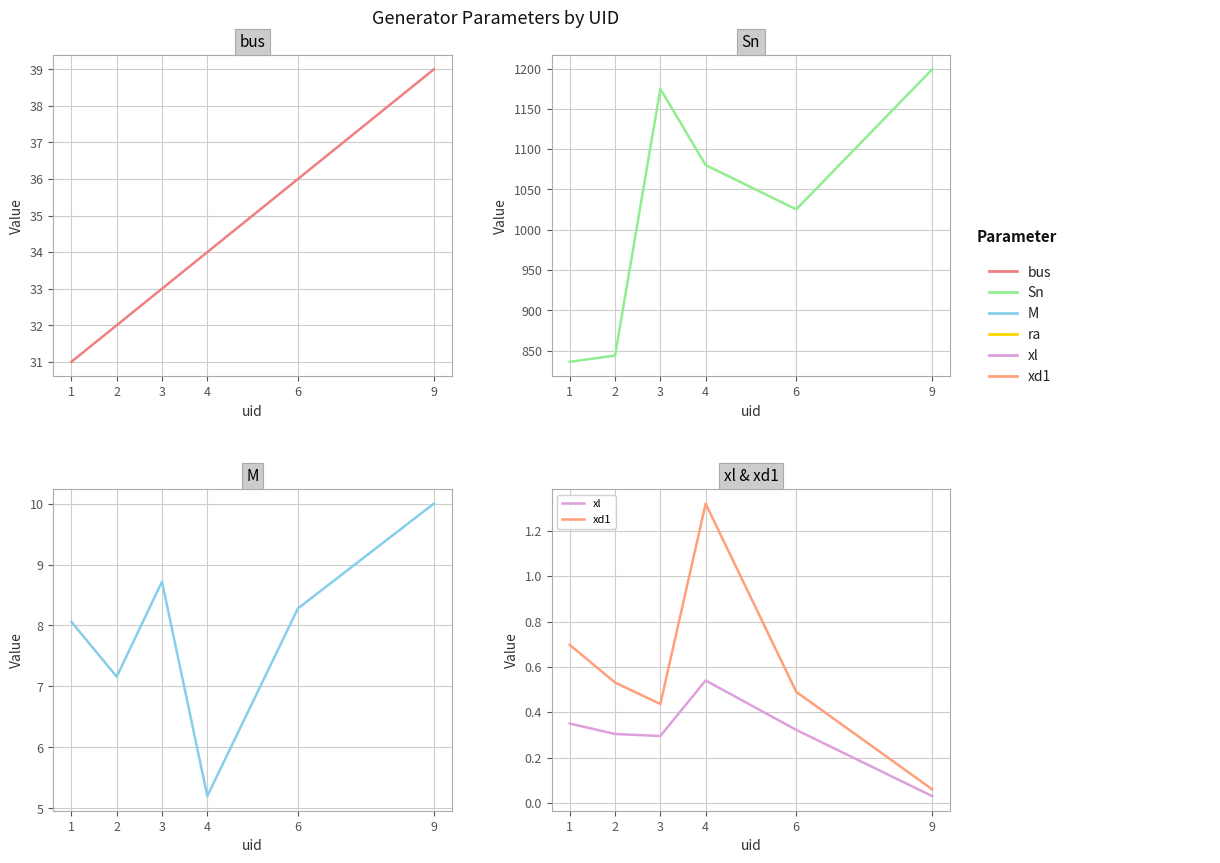

What is the difference between the Sn values at 2 and 9?

355.3